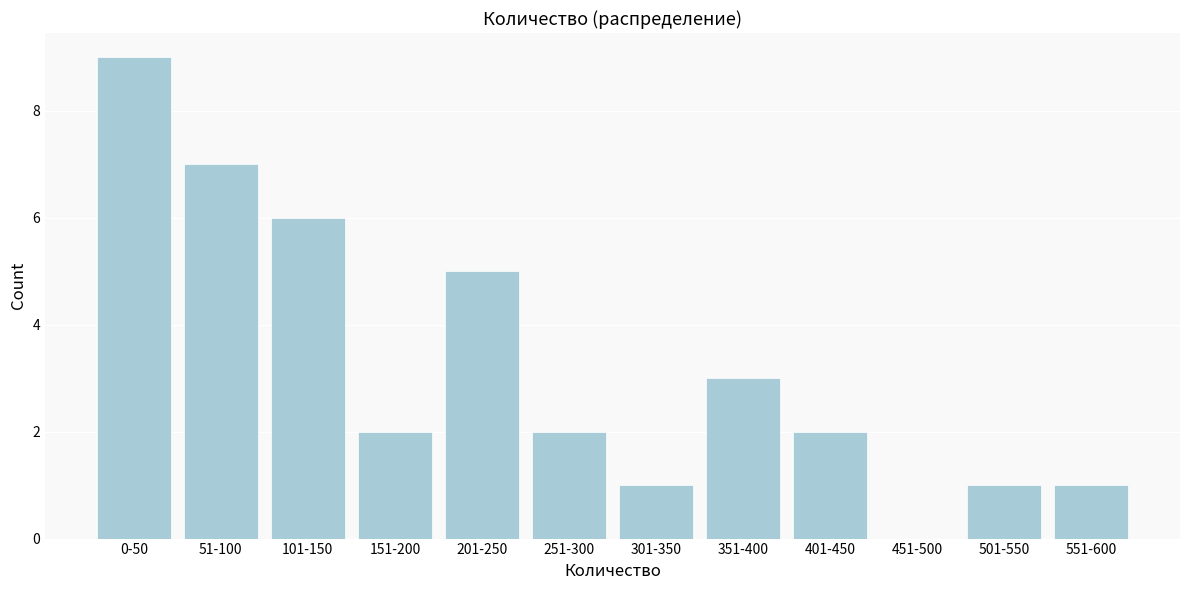

Reading right to left, transcribe all the data shown in this chart.

551-600=1	501-550=1	451-500=0	401-450=2	351-400=3	301-350=1	251-300=2	201-250=5	151-200=2	101-150=6	51-100=7	0-50=9